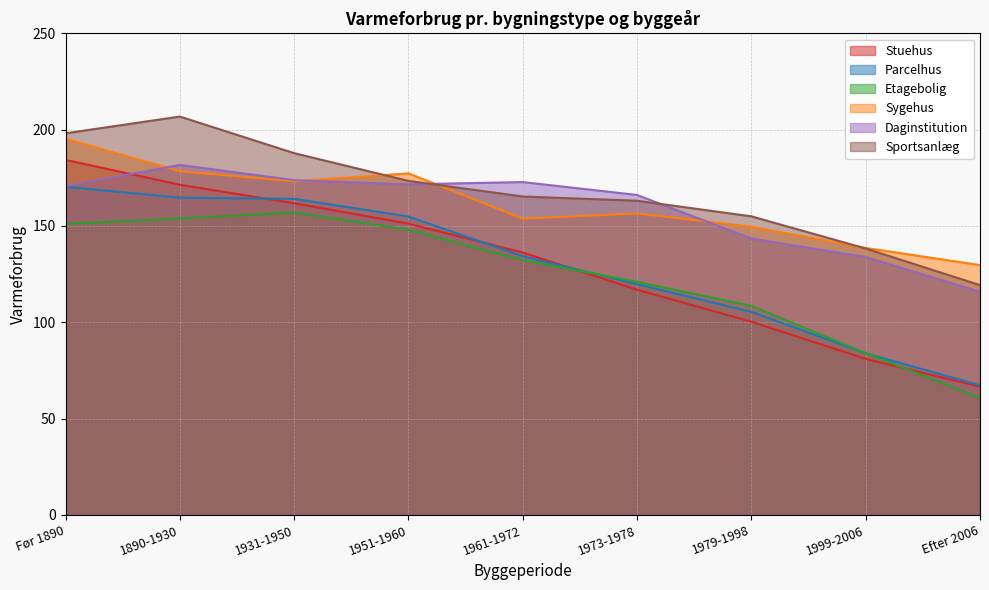

In Sygehus, how many points are higher than both neighbors (excluding endpoints)?

2